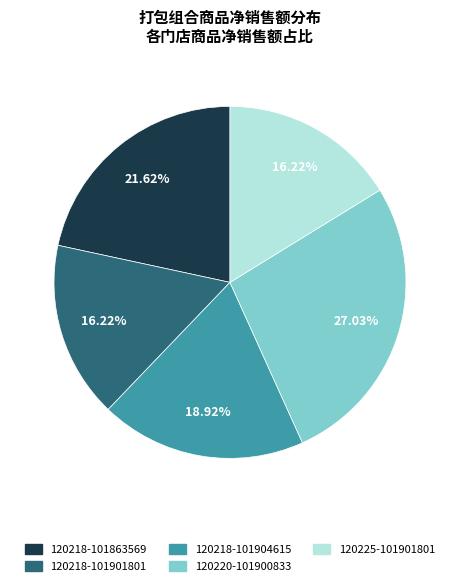

True or false: 120220-101900833 accounts for 40% of the total.

False